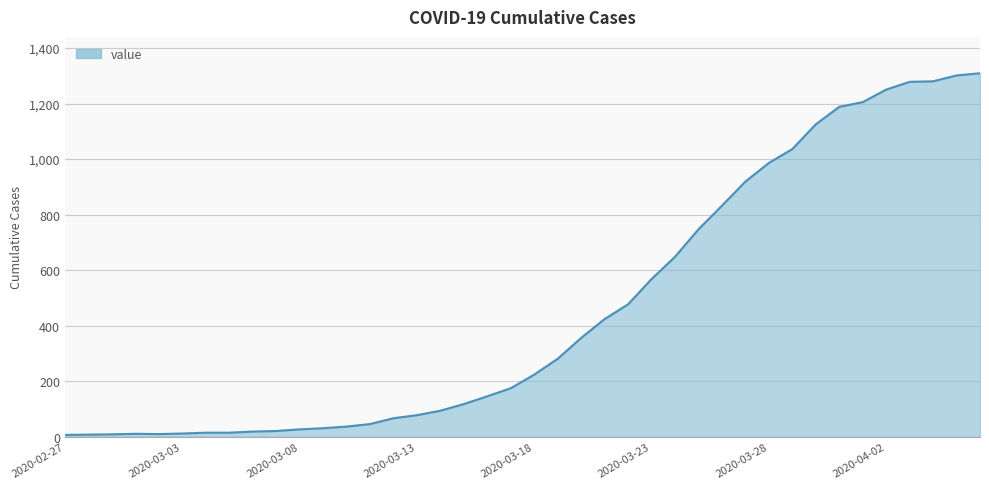

What is the greatest value displayed?

1309